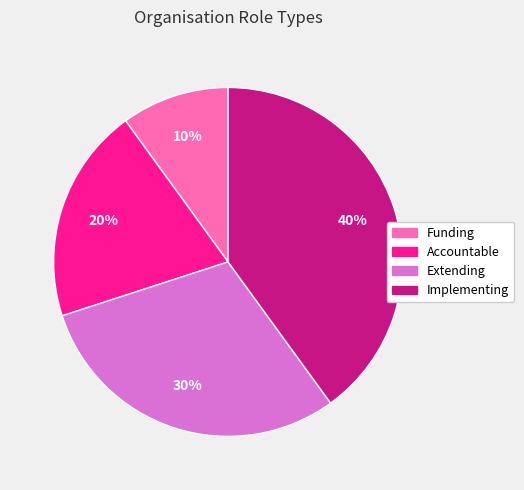

True or false: Accountable accounts for 12% of the total.

False